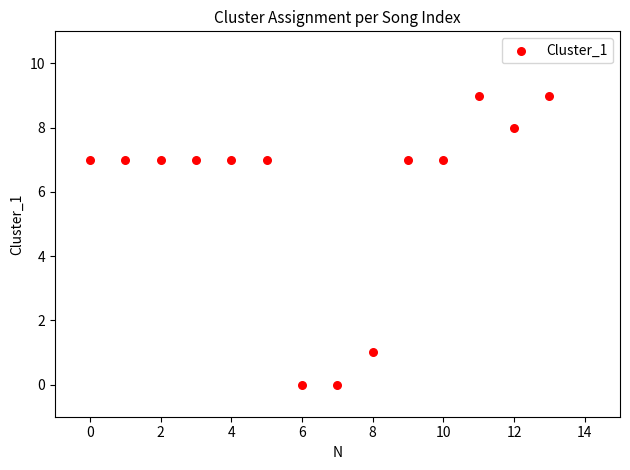

What is the range of Y values (max minus min)?

9